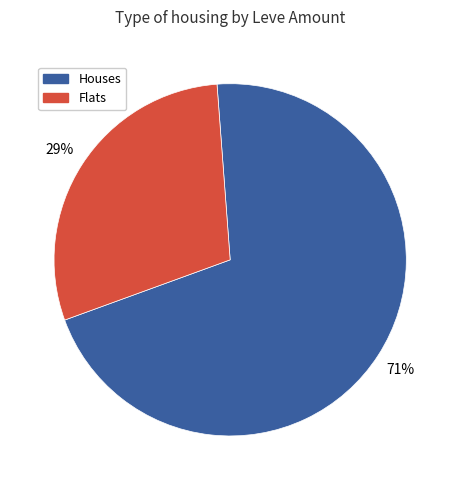

To the nearest percent, what is the average slice percentage?

50%